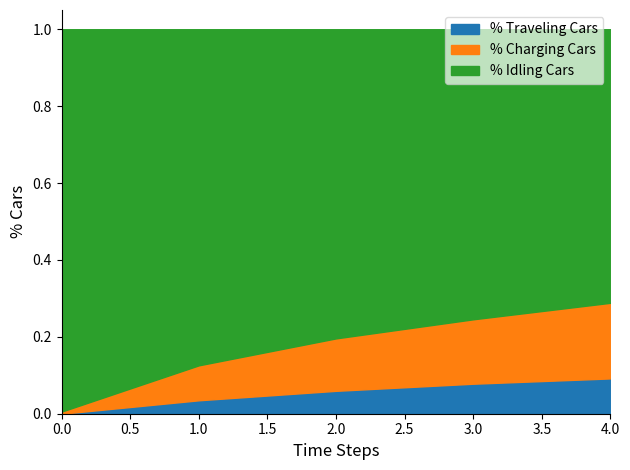

Does the chart have visible grid lines?

No